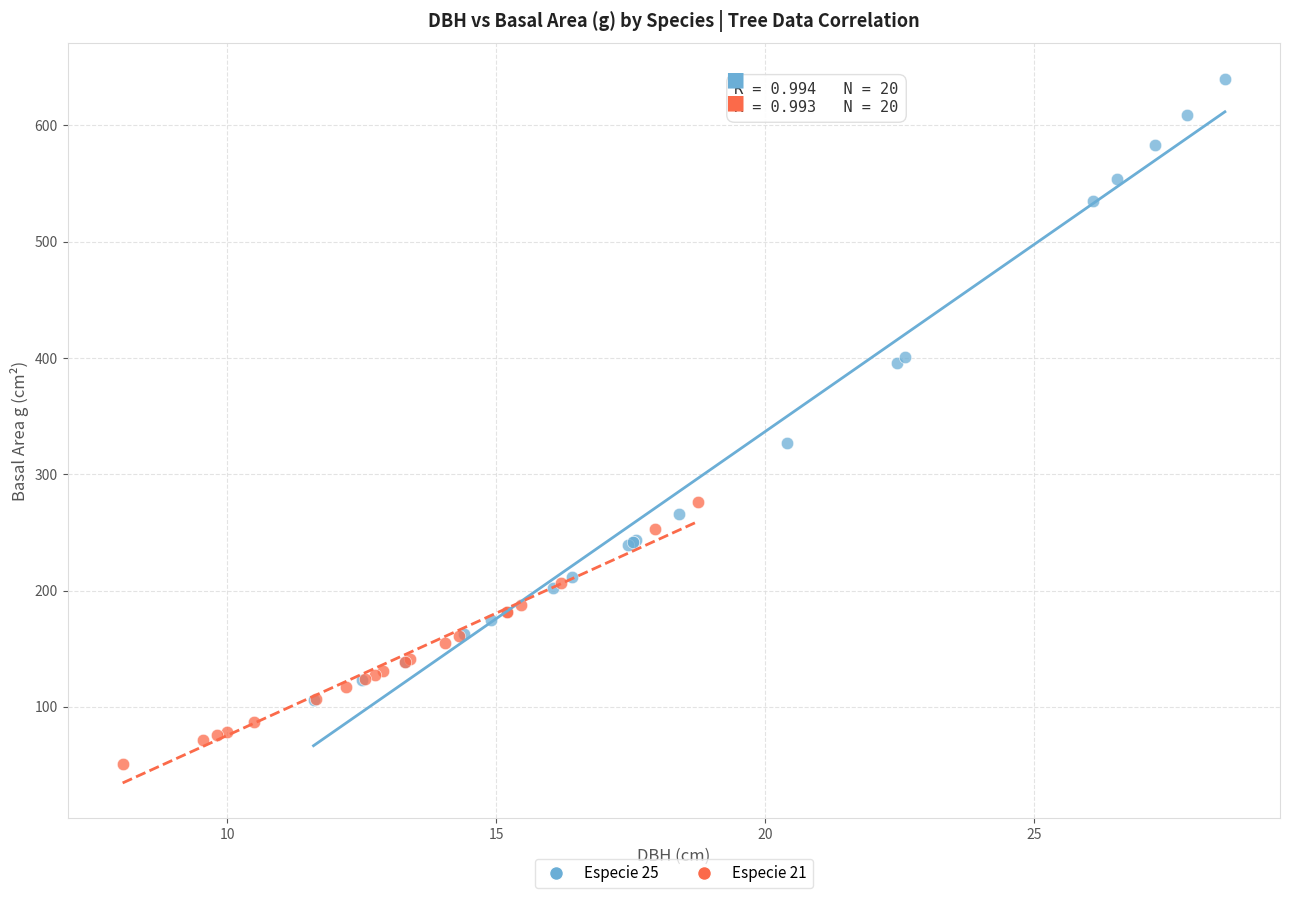

Which series reaches the maximum Y coordinate?

Especie 25